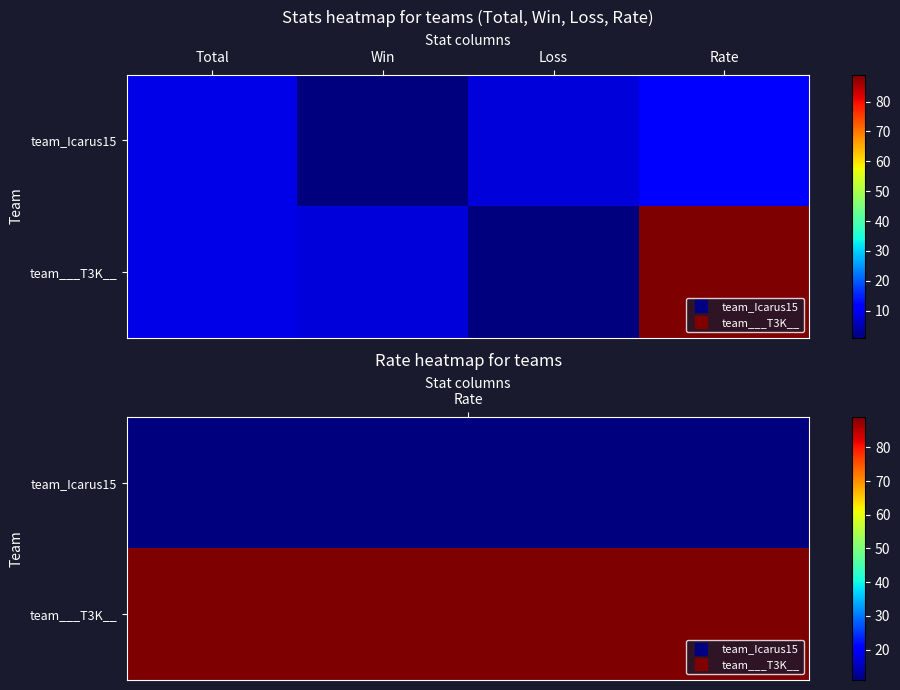

Which series changed the most between Loss and Rate?

team___T3K__